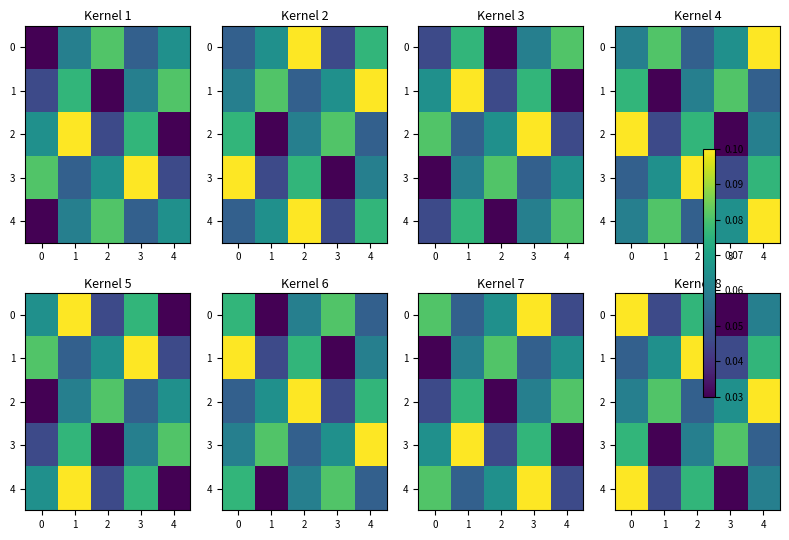

The value of 3 at 4 is 0.0. True or false?

False